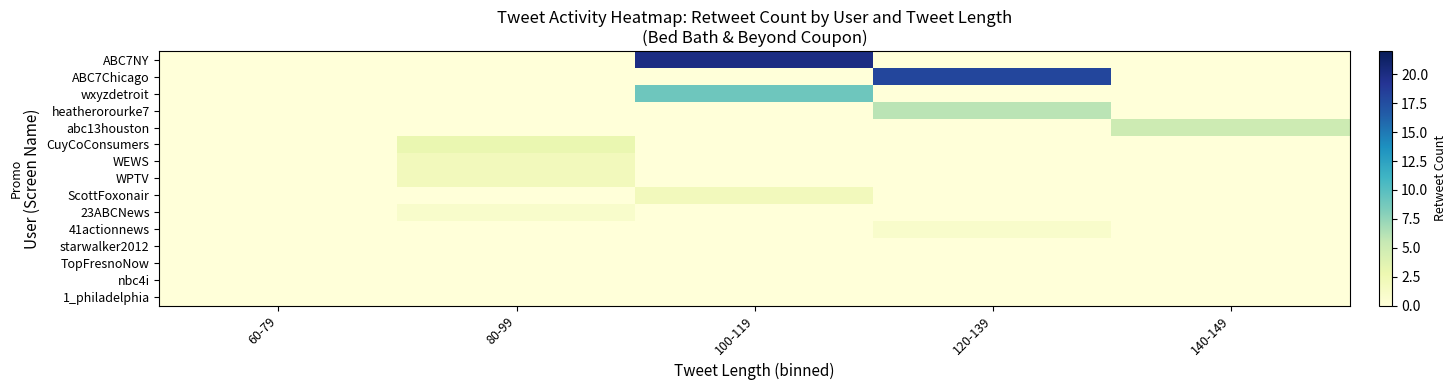

Which series has the largest total across all categories?

ABC7NY